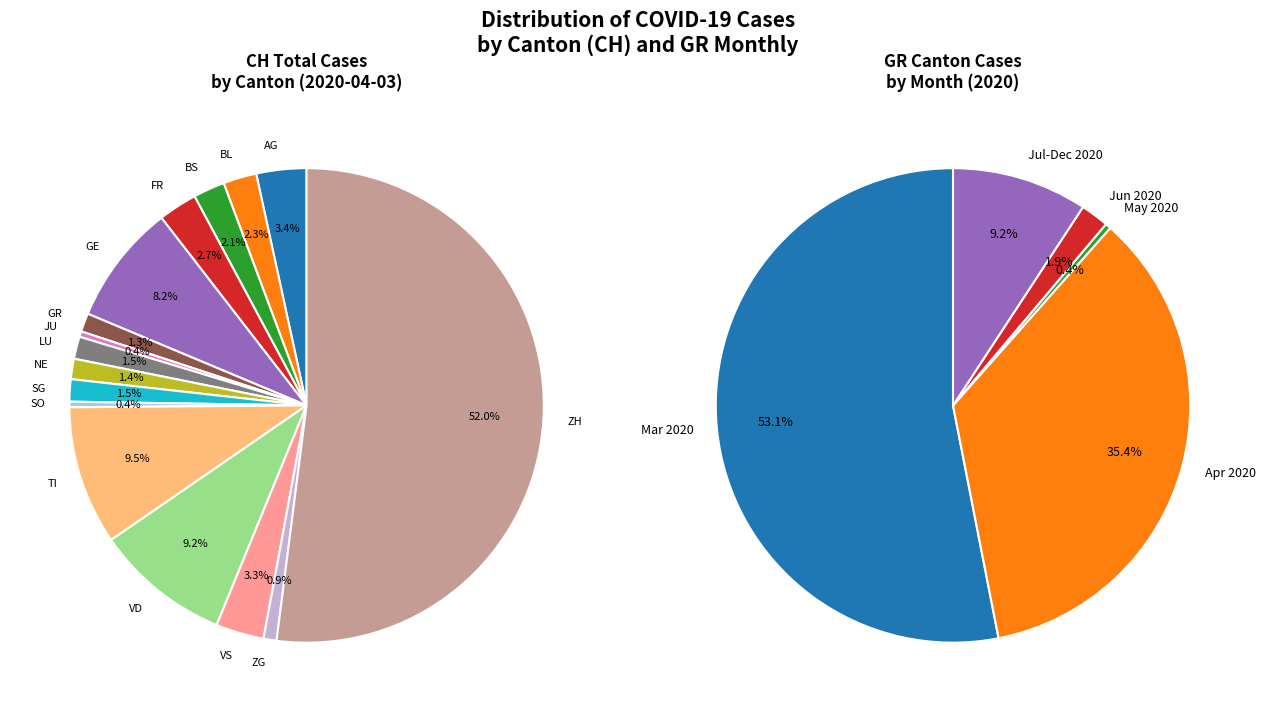

How many slices are in this pie chart?

16